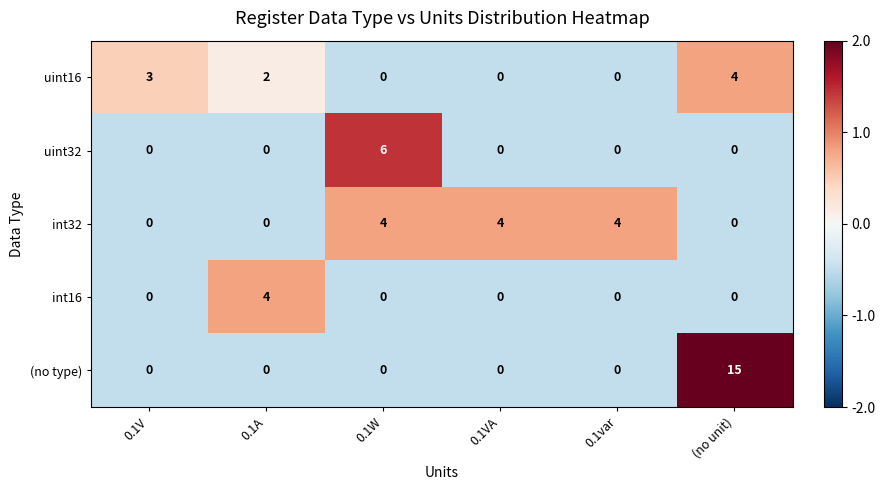

List the series in order of their overall mean, highest first.

(no type), int32, uint16, uint32, int16